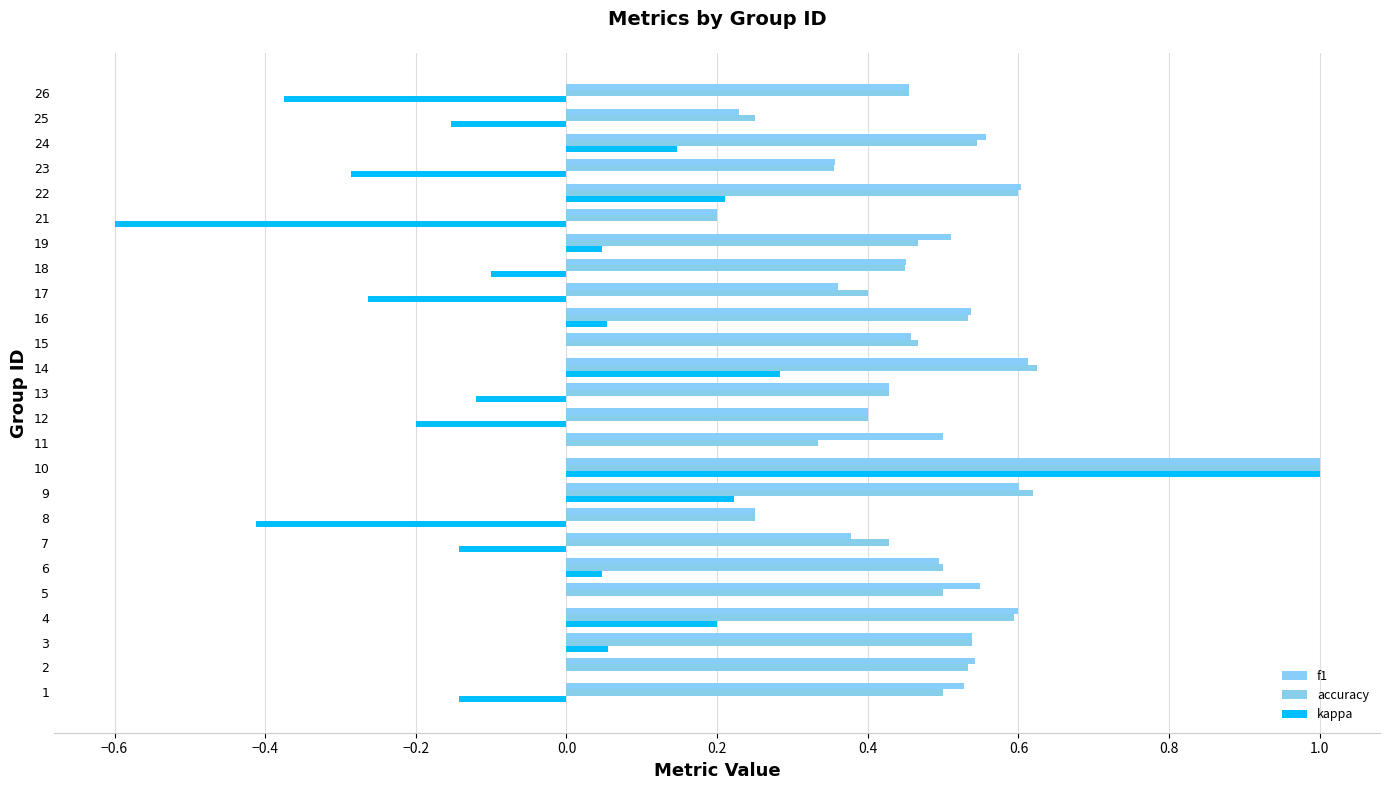

How many categories are shown in the chart?

25